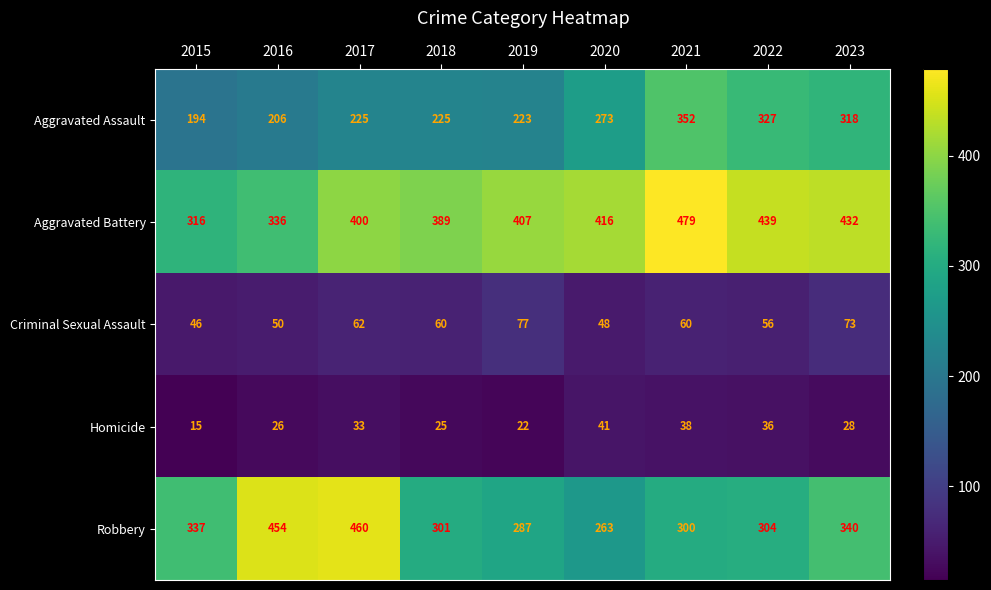

List the series in order of their peak value, lowest first.

Homicide, Criminal Sexual Assault, Aggravated Assault, Robbery, Aggravated Battery